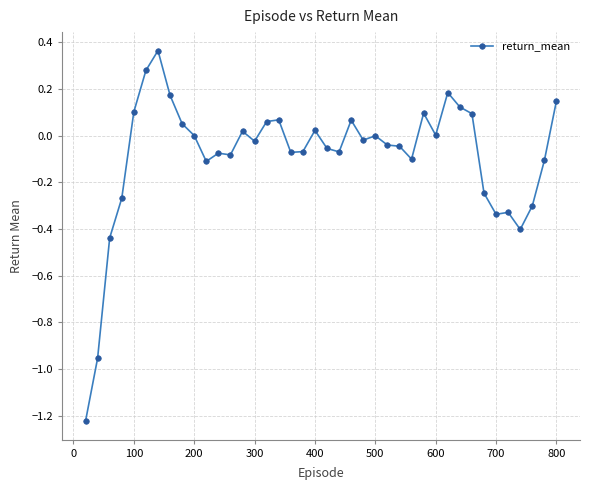

True or false: the data has more than 2 interior local peaks.

True